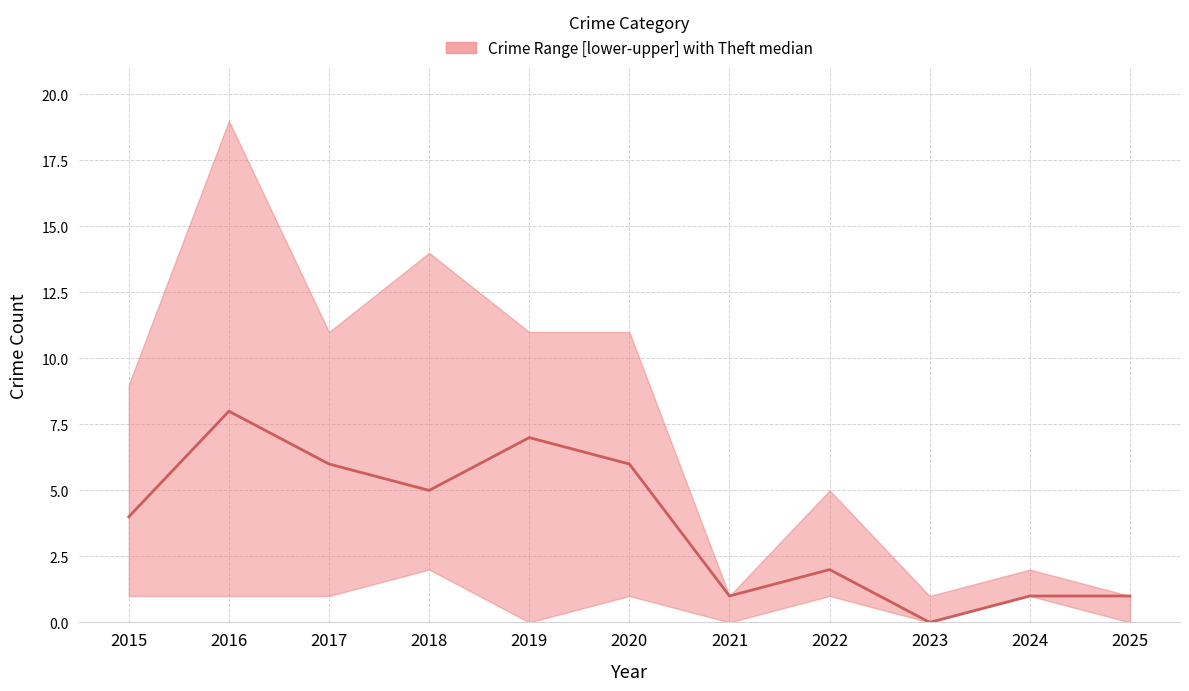

True or false: the data has more than 1 interior local peaks.

True